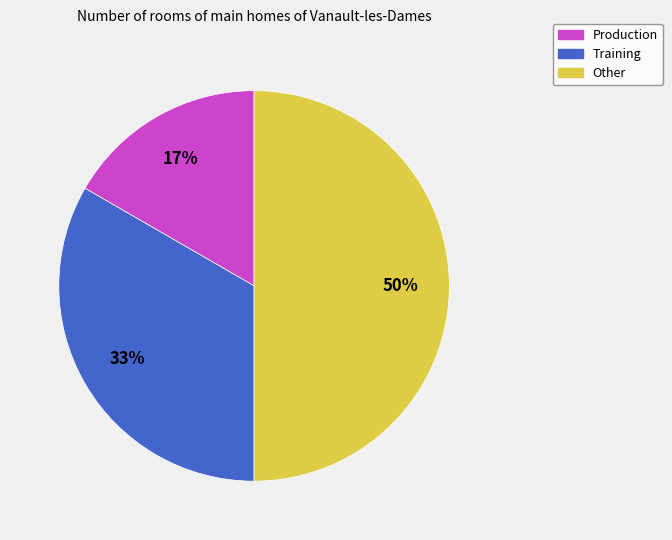

Which category has the smallest portion of the pie?

Production